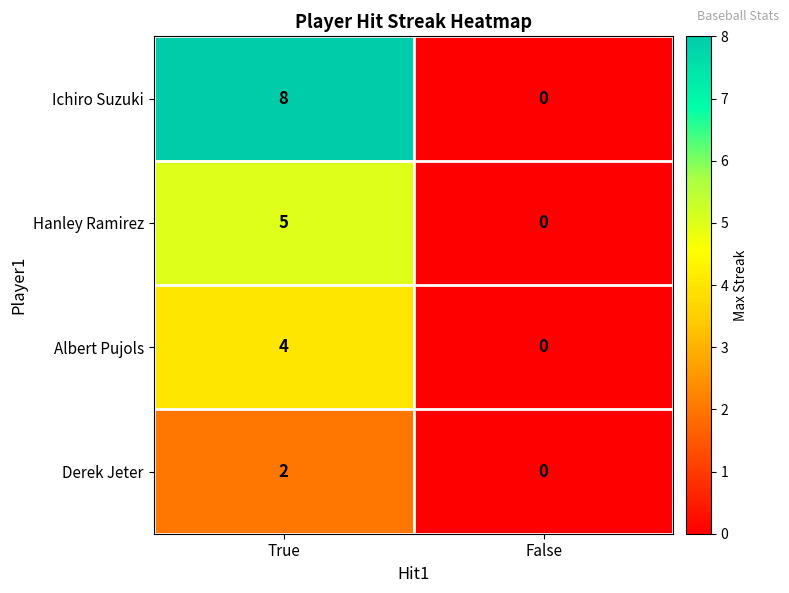

Reading left to right, list all the values displayed in this chart.

Ichiro Suzuki: True=8	False=0
Hanley Ramirez: True=5	False=0
Albert Pujols: True=4	False=0
Derek Jeter: True=2	False=0